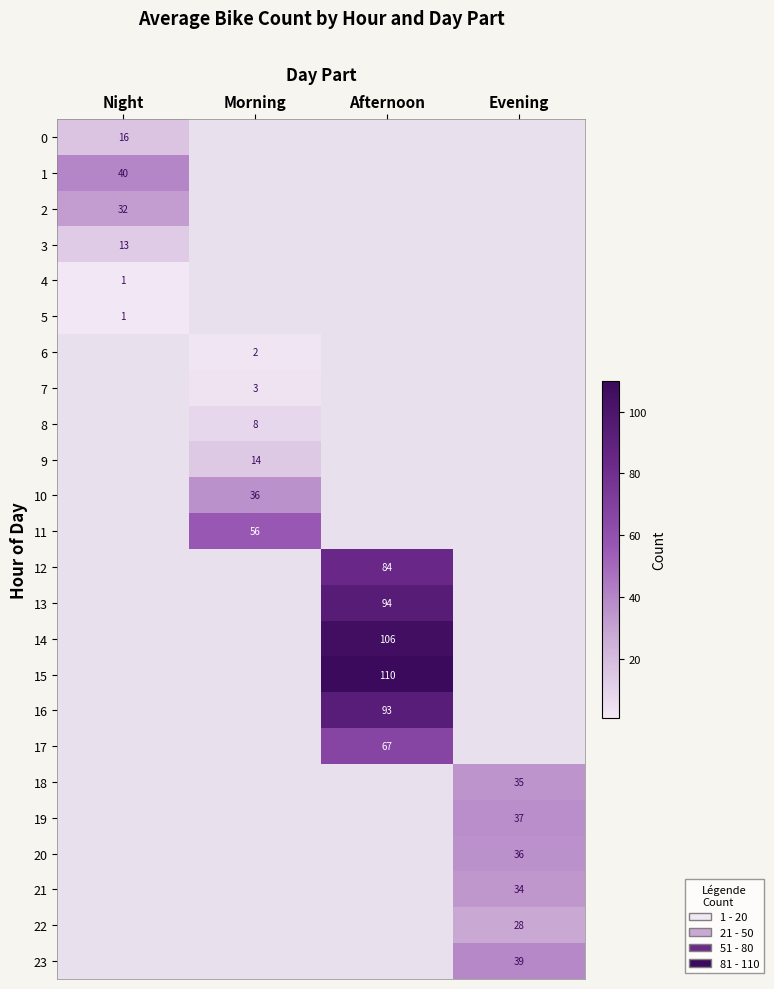

The value of 0 at Night is 3. True or false?

False